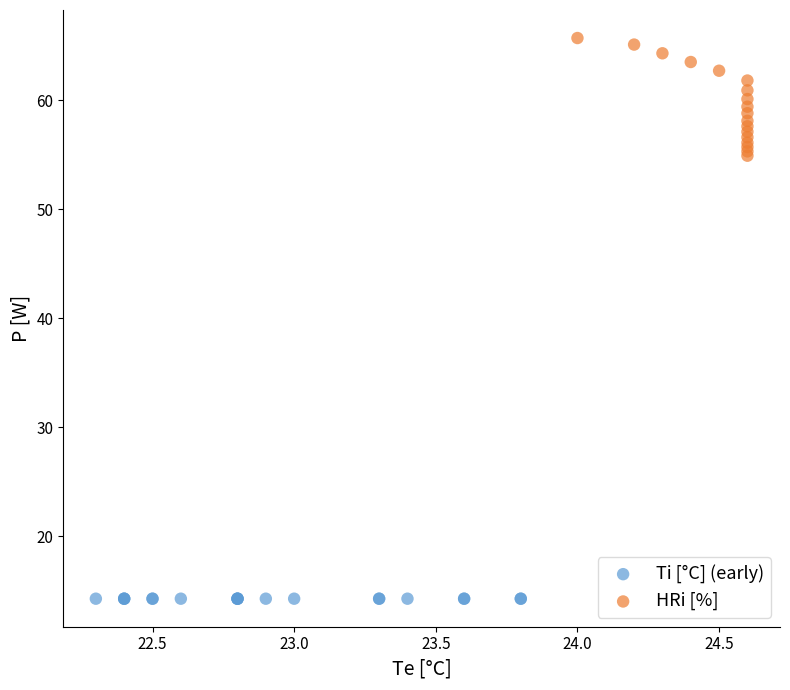

Which series contains the lowest Y value?

Ti [°C] (early)